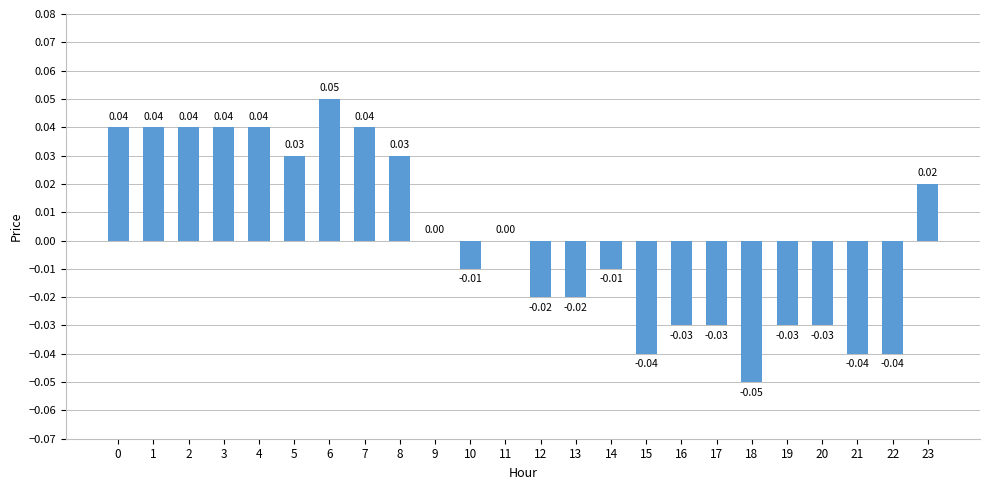

Which has a higher value, 16 or 4?

4